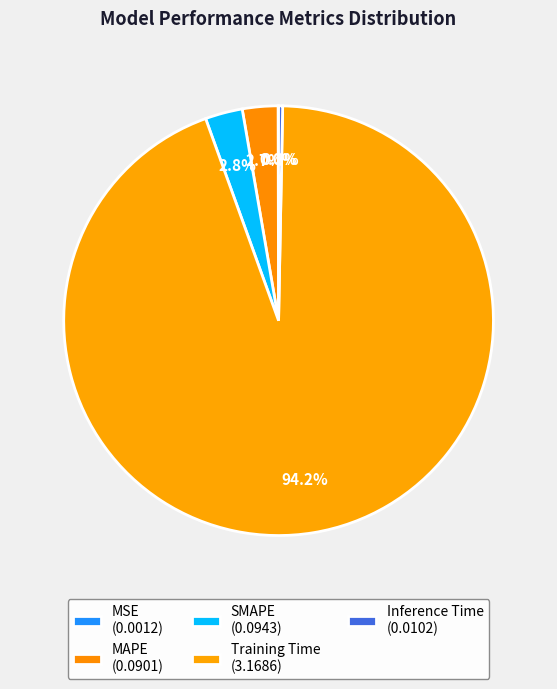

To the nearest percent, what is the combined percentage of MAPE and Inference Time?

3%